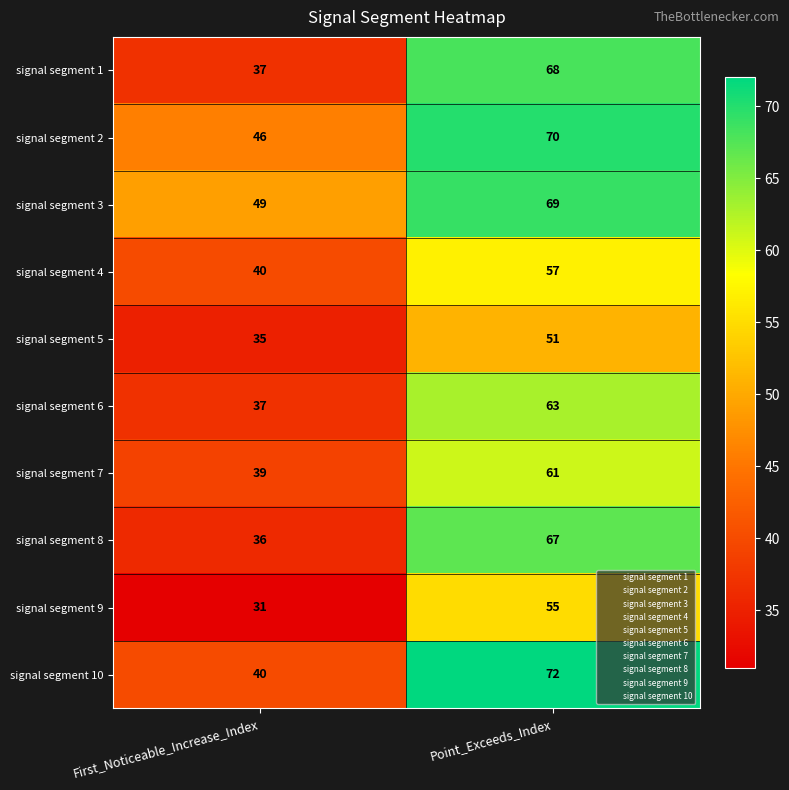

What is the total value across all series at Point_Exceeds_Index?

633